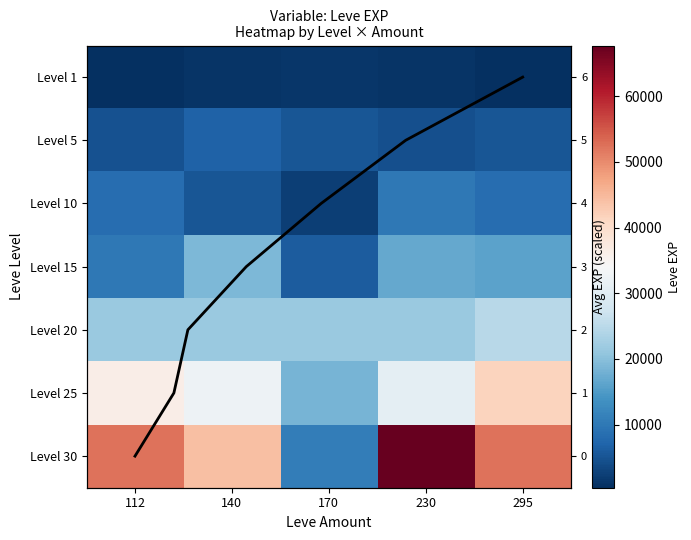

What is the difference between the 30 values at 112 and 140?

7990